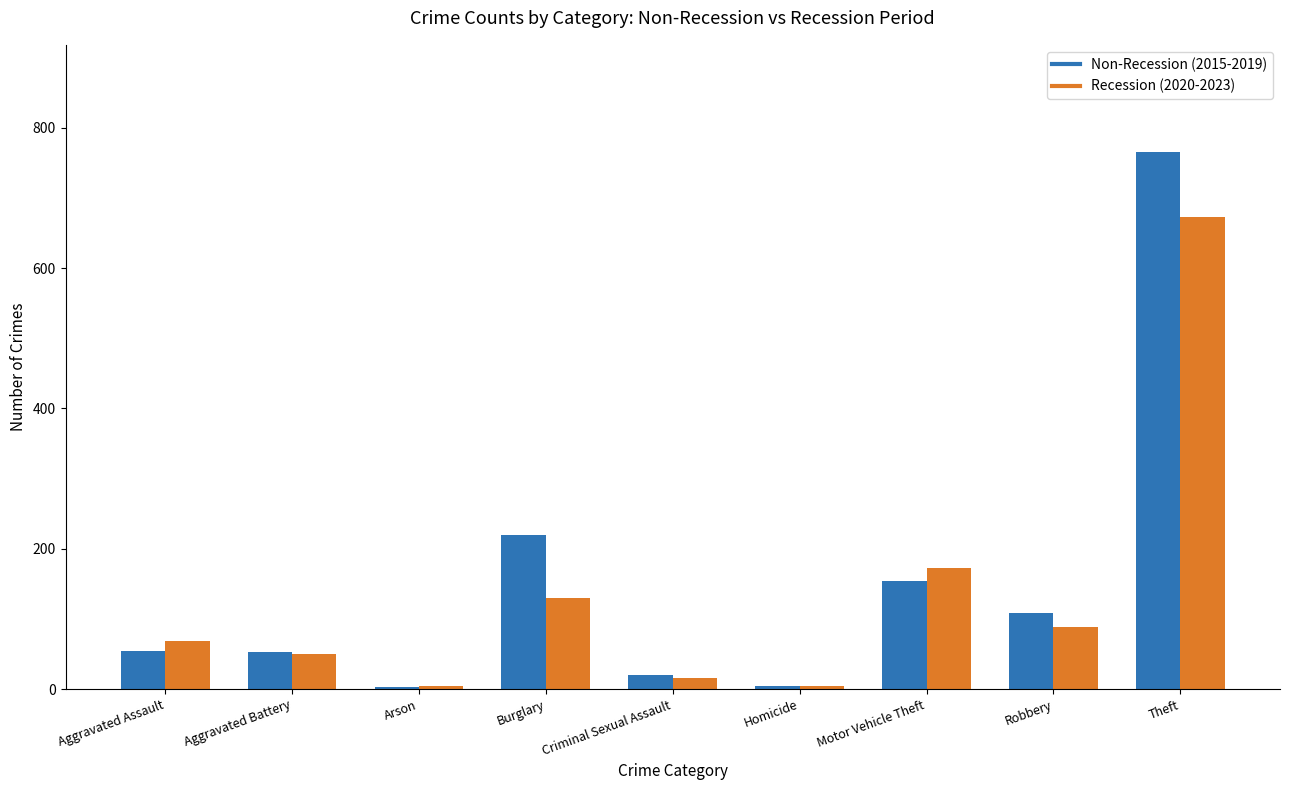

What is the sum of the Non-Recession (2015-2019) values at Robbery and Theft?

873.8